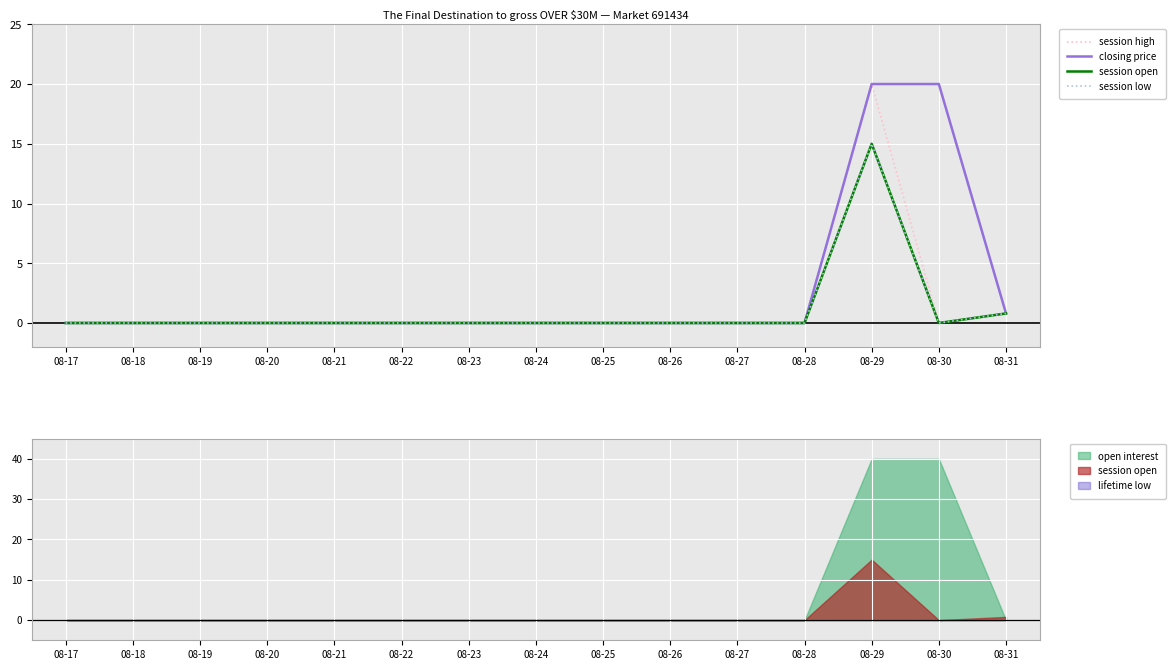

List the series in order of their peak value, lowest first.

session open, session low, session high, closing price